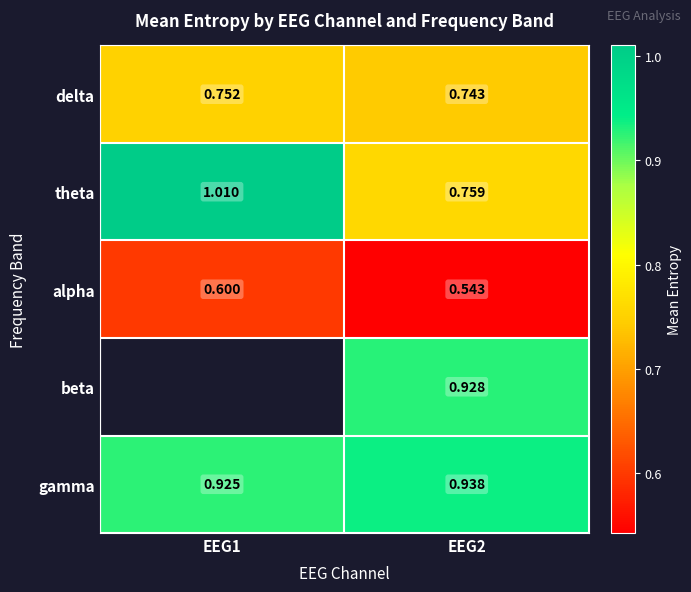

Rank the series at EEG2 from lowest to highest value.

alpha, delta, theta, beta, gamma